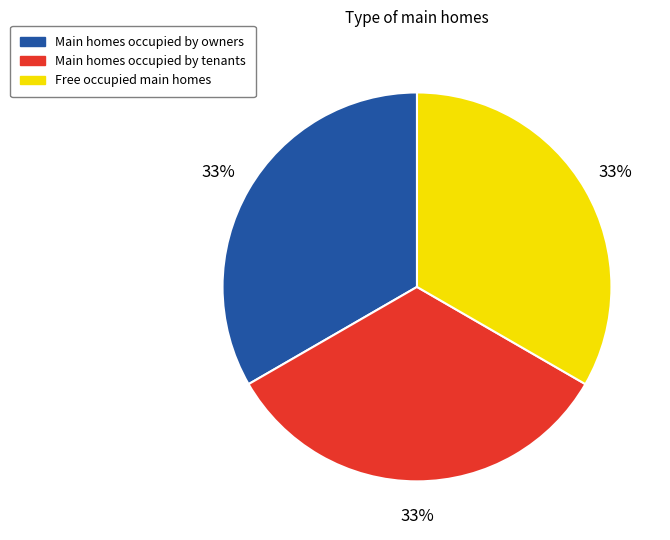

Approximately how many times larger is the value at Main homes occupied by tenants compared to Main homes occupied by owners?

1.0